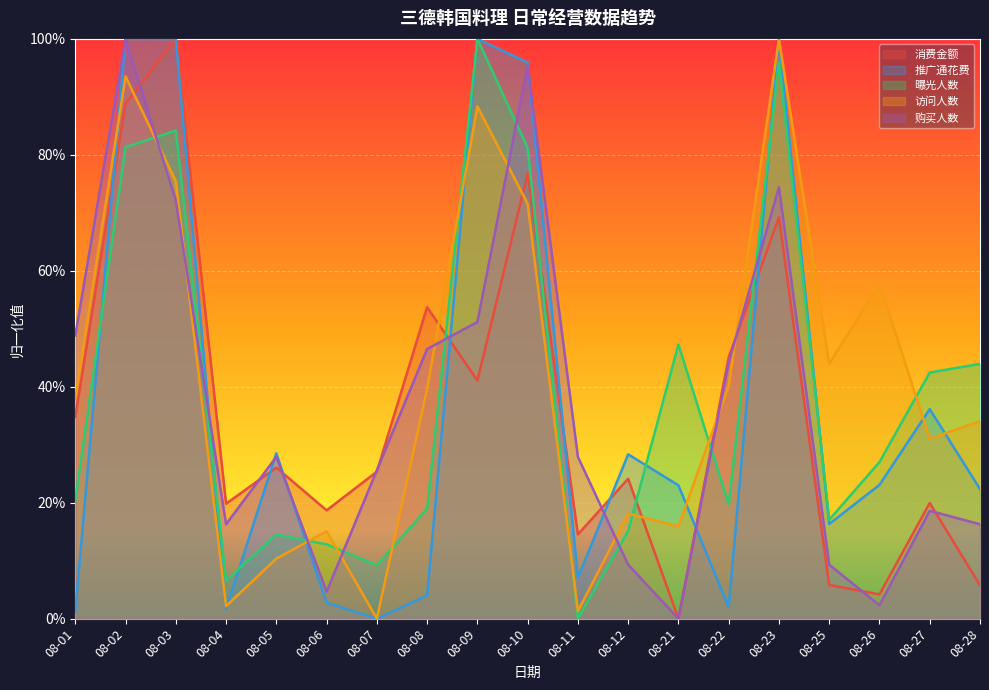

True or false: 访问人数 has a value of 0.8 at 08-03.

True